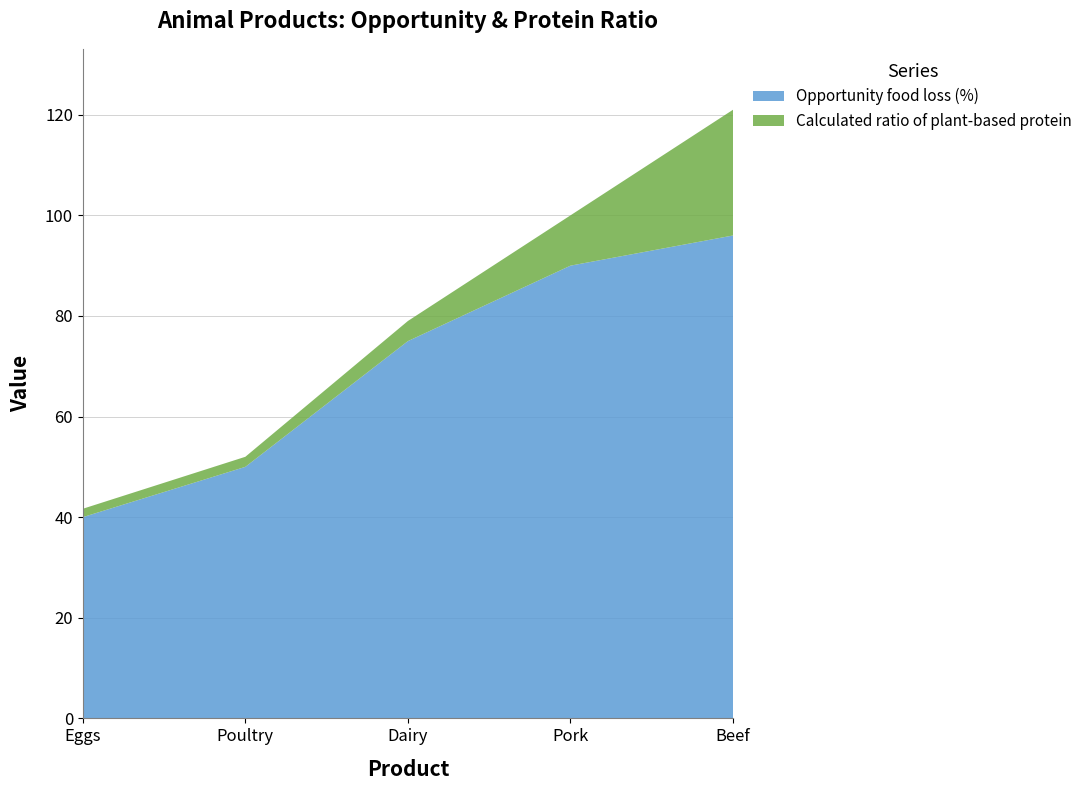

Reading left to right, what are all the values shown in this chart?

Calculated ratio of plant-based protein: Eggs=1.7	Poultry=2.0	Dairy=4.0	Pork=10.0	Beef=25.0
Opportunity food loss (%): Eggs=40.0	Poultry=50.0	Dairy=75.0	Pork=90.0	Beef=96.0